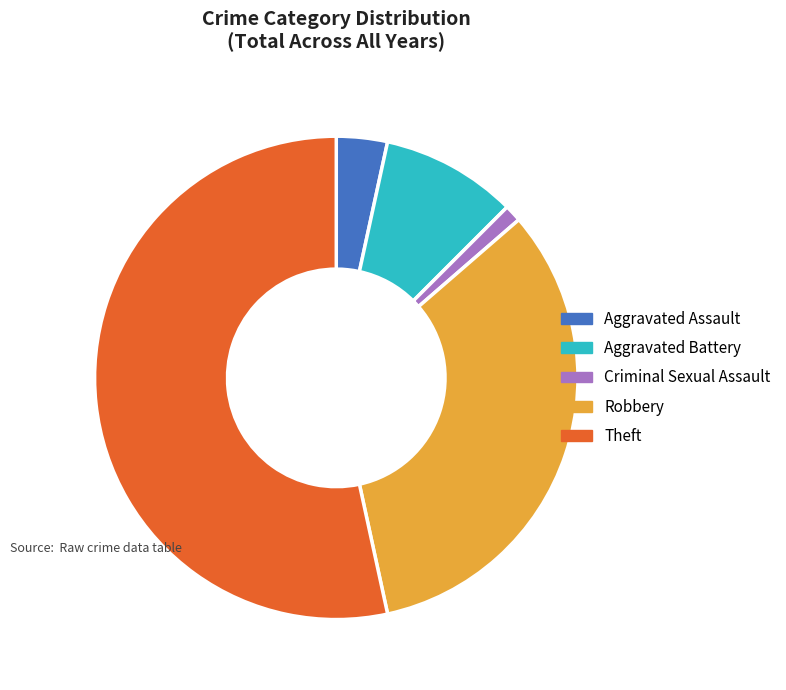

Combined, do Theft and Aggravated Battery account for over 50%?

Yes